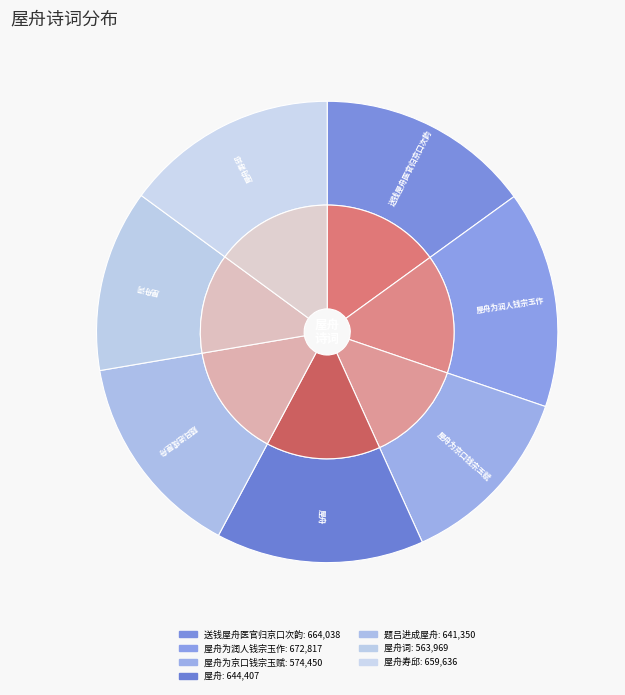

To the nearest percent, what is the average slice percentage?

14%